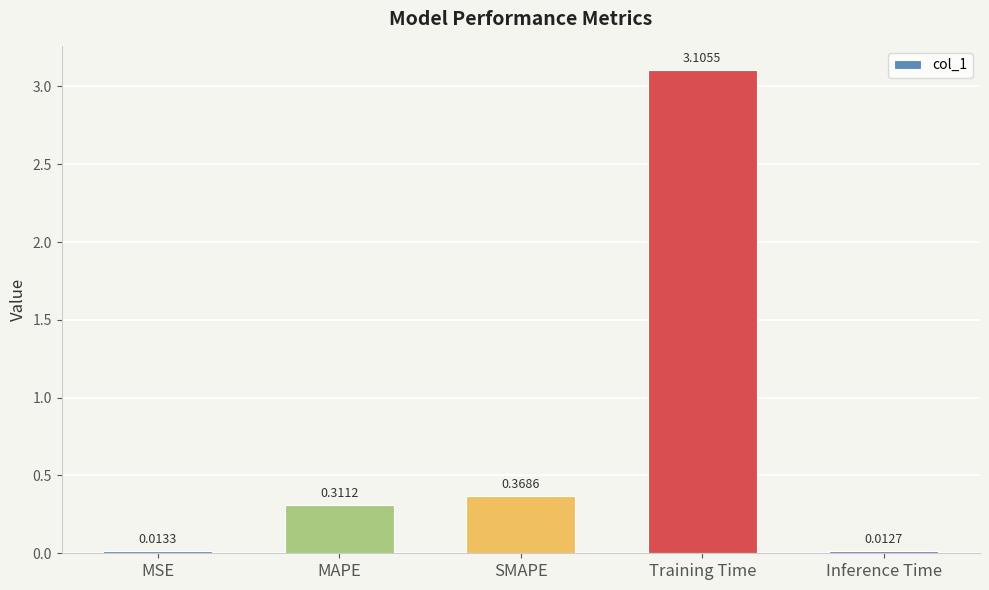

List the labels in order of value, smallest first.

Inference Time, MSE, MAPE, SMAPE, Training Time